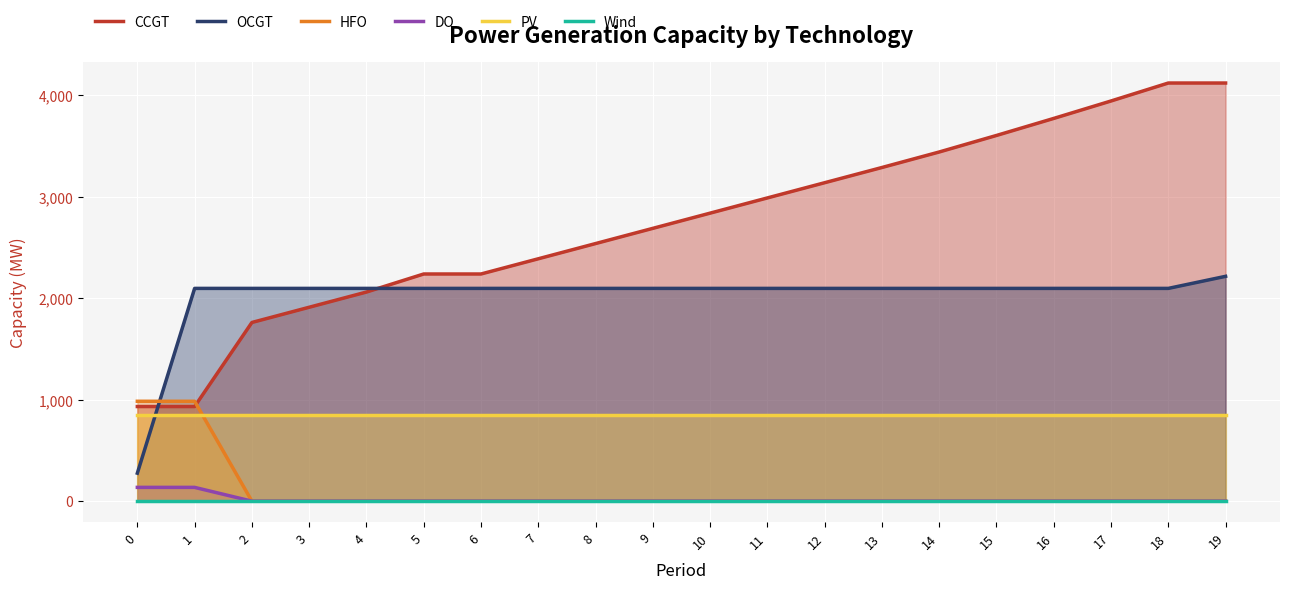

Reading left to right, transcribe all the data shown in this chart.

CCGT: 933	933	1762	1912	2062	2240	2240	2390	2540	2690	2840	2990	3140	3290	3443	3606	3774	3946	4123	4123
OCGT: 276	2098	2098	2098	2098	2098	2098	2098	2098	2098	2098	2098	2098	2098	2098	2098	2098	2098	2098	2217
HFO: 985	985	0	0	0	0	0	0	0	0	0	0	0	0	0	0	0	0	0	0
DO: 136	136	0	0	0	0	0	0	0	0	0	0	0	0	0	0	0	0	0	0
PV: 850	850	850	850	850	850	850	850	850	850	850	850	850	850	850	850	850	850	850	850
Wind: 0	0	0	0	0	0	0	0	0	0	0	0	0	0	0	0	0	0	0	0